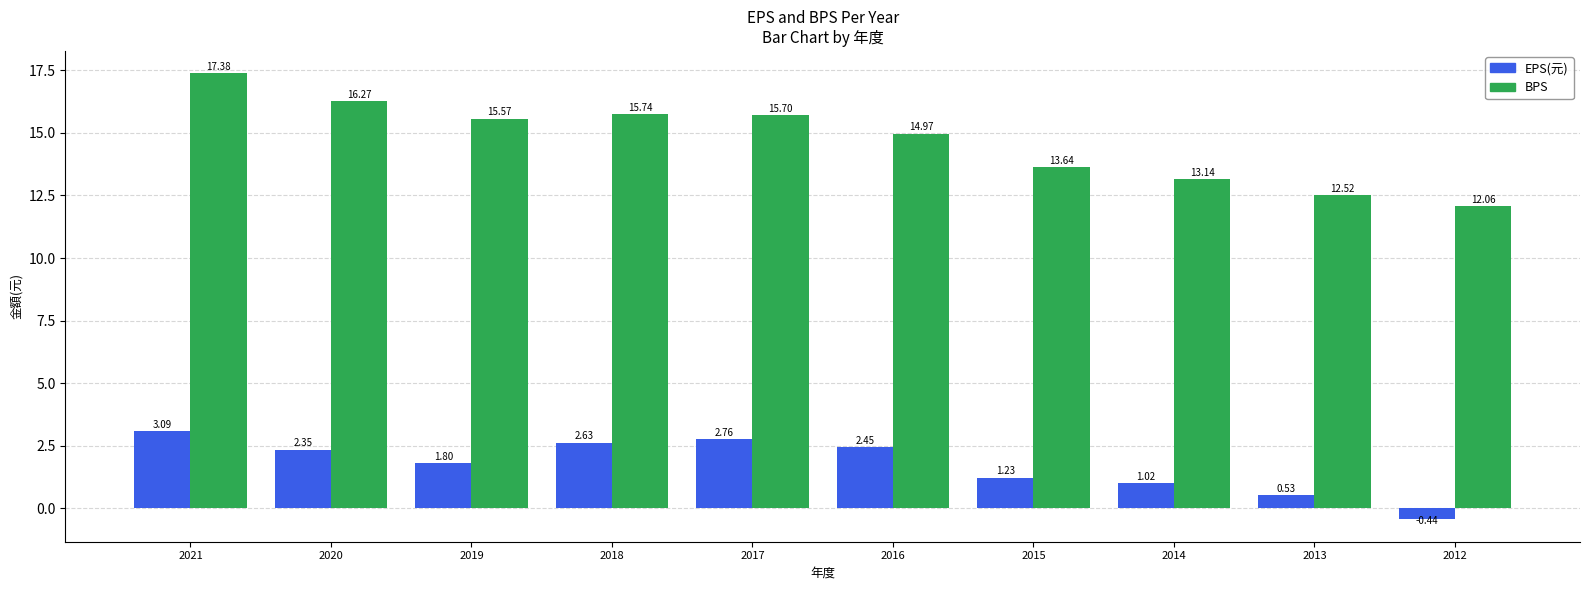

Which category has the lowest value across all series?

2012